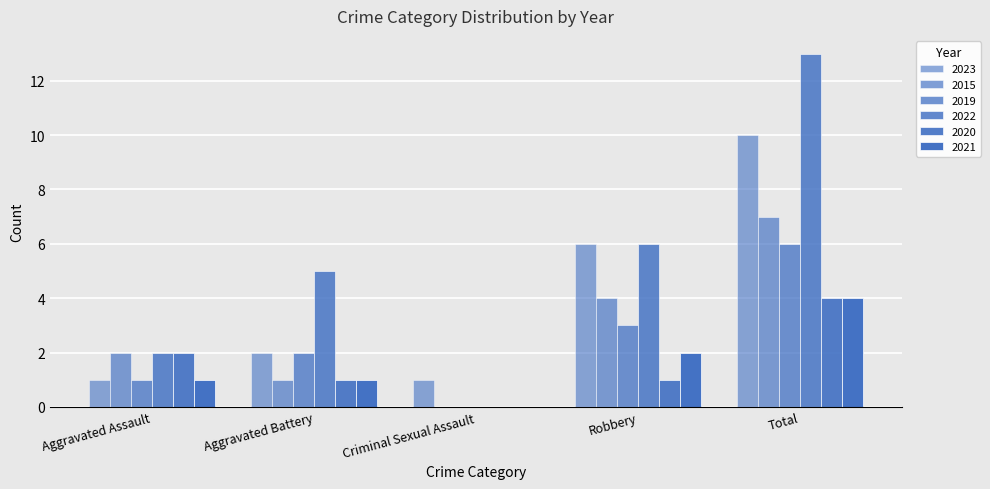

What is the label of the 1st bar from the right?

Total